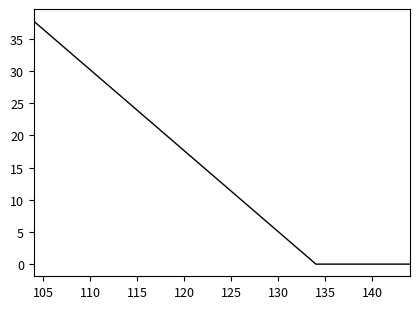

What is the difference between the maximum and minimum values?

37.8